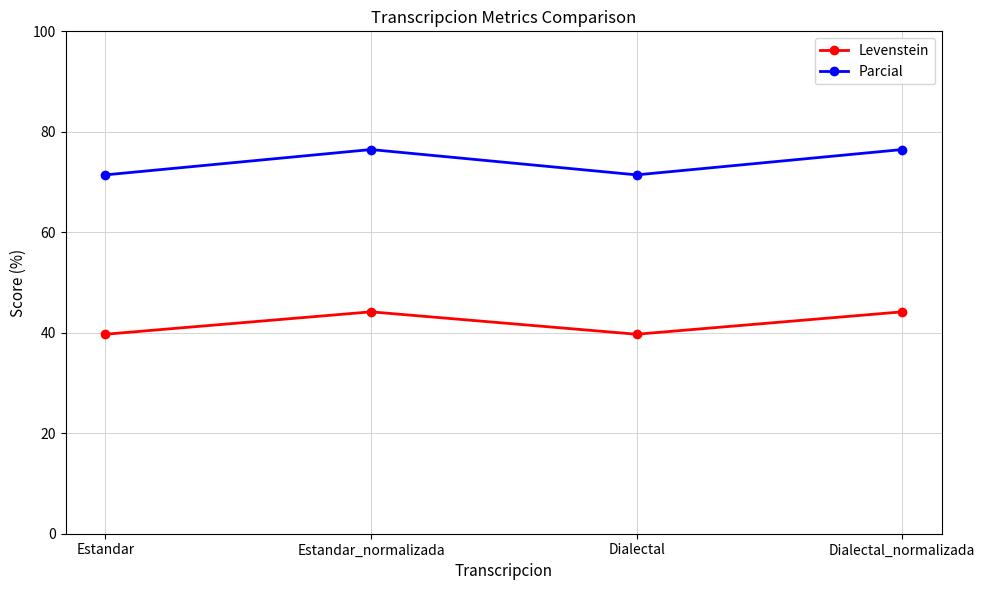

Reading left to right, what are all the values shown in this chart?

Levenstein: 39.7	44.2	39.7	44.2
Parcial: 71.4	76.5	71.4	76.5